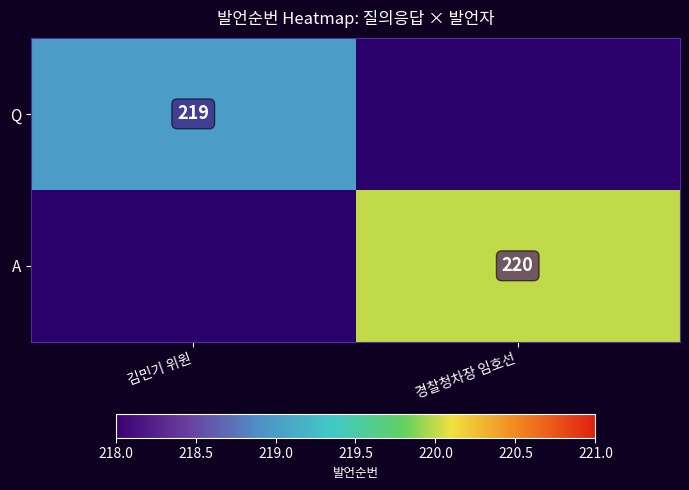

Is it true that Q equals 219 at 김민기 위원?

True